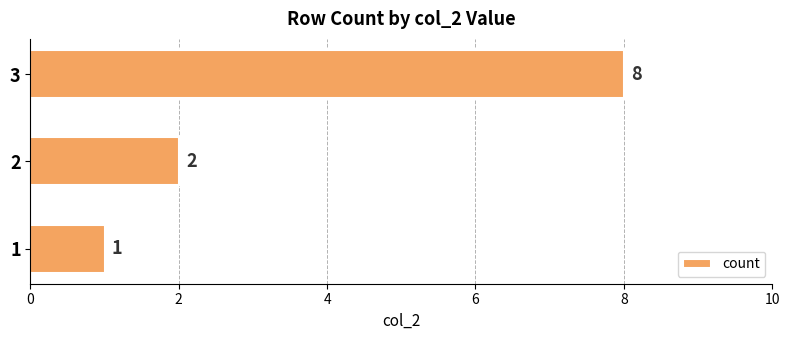

Count the values in the range 1 to 8.

3